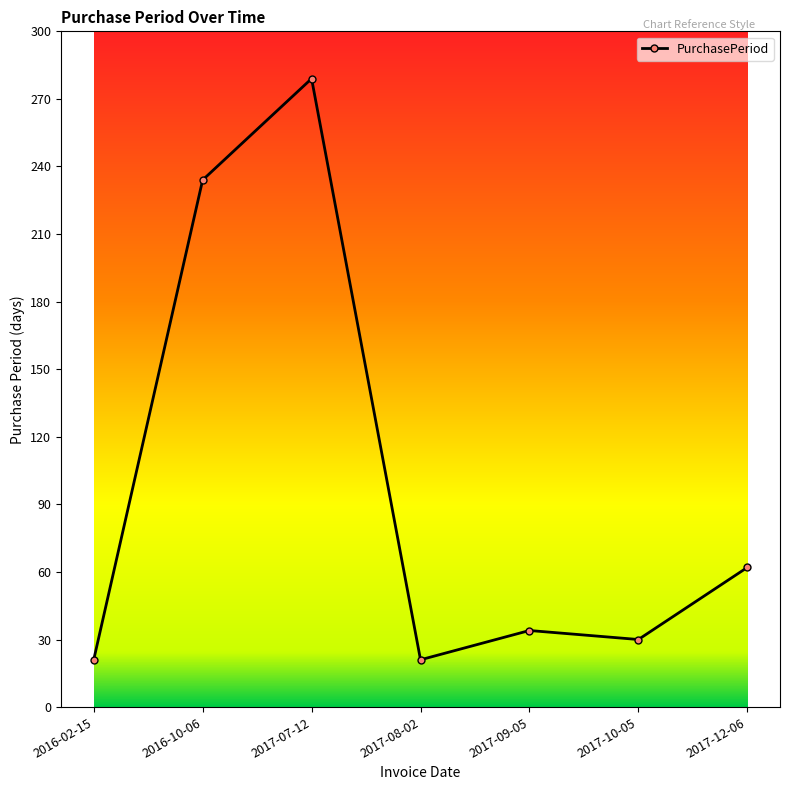

What is the value of the 6th point from the left?

30